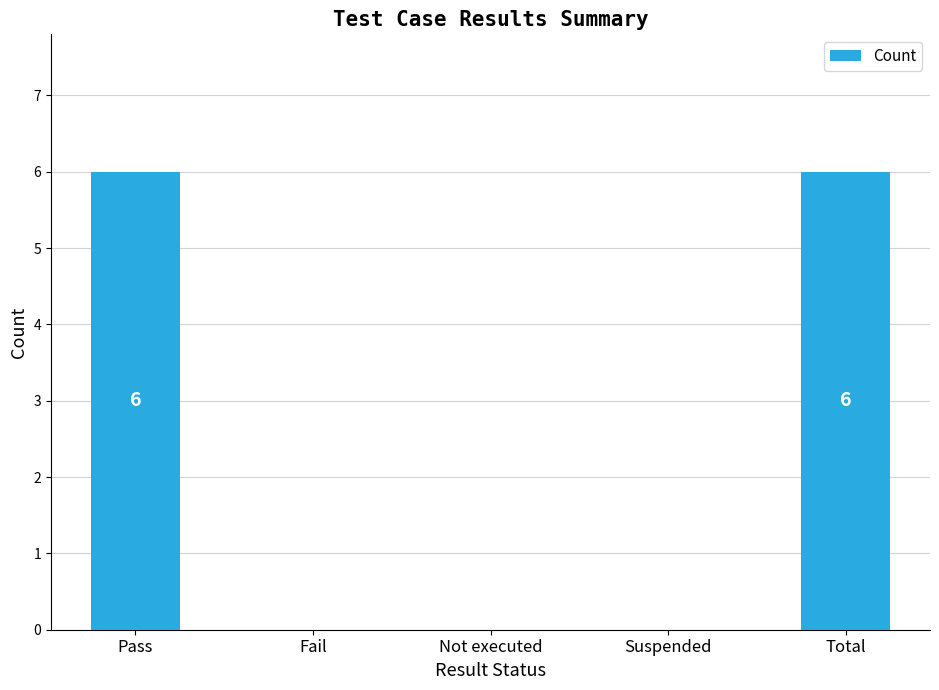

What is the sum of all values?

12